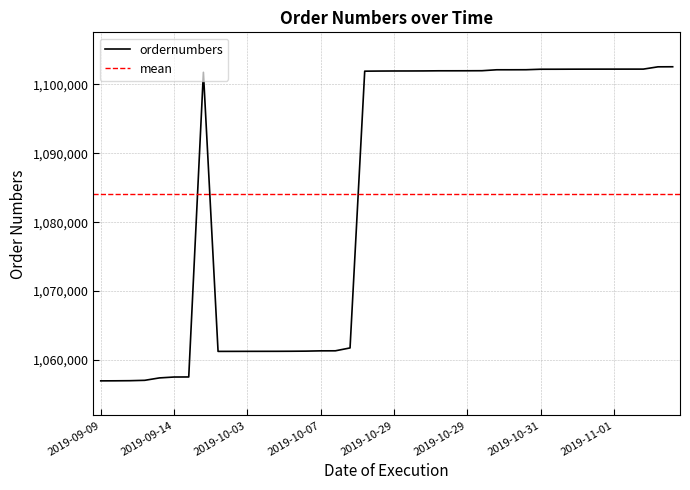

How many distinct data groups are displayed?

1